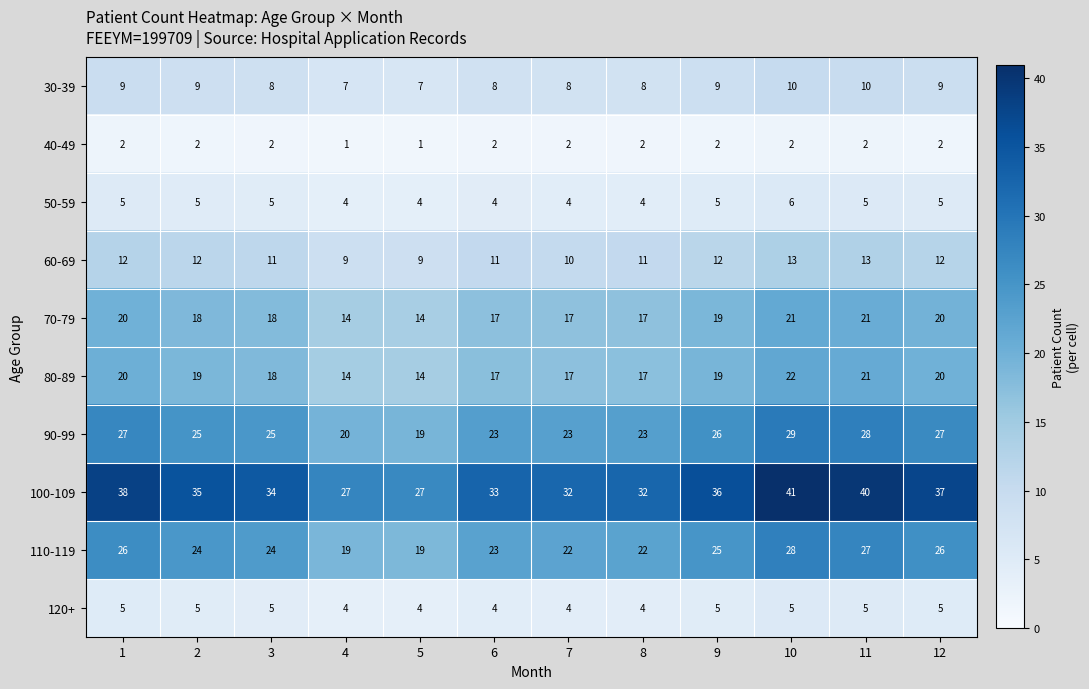

Is the value of 40-49 at 2 greater than the value of 60-69 at 2?

No